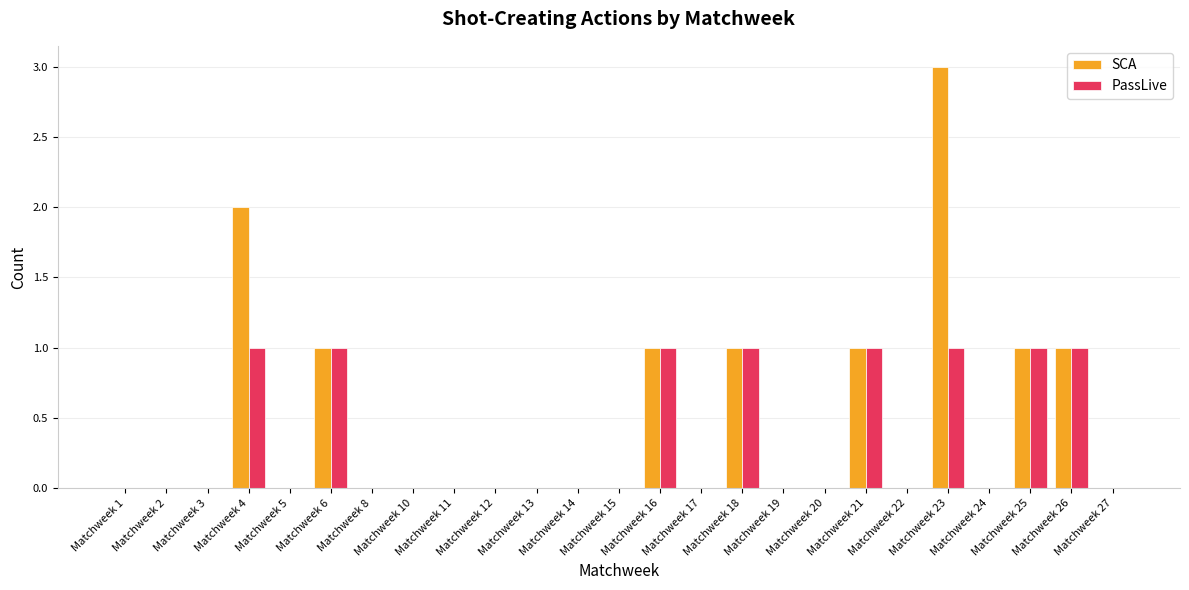

What is the maximum value shown in the chart?

3